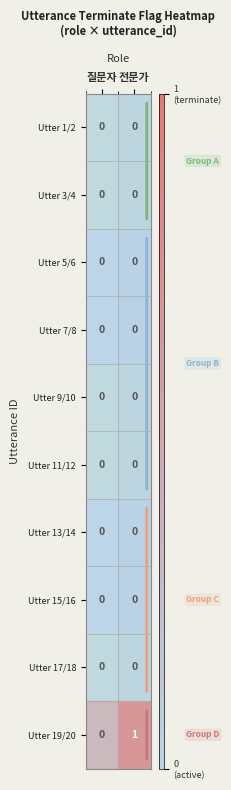

Rank the categories by Utter 19/20 value from highest to lowest.

전문가, 질문자